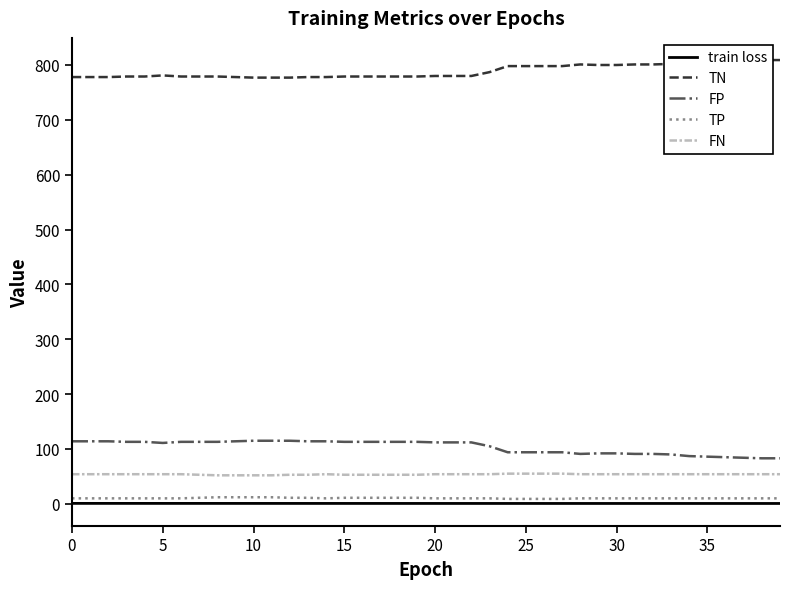

True or false: TP and FN cross at least once.

False